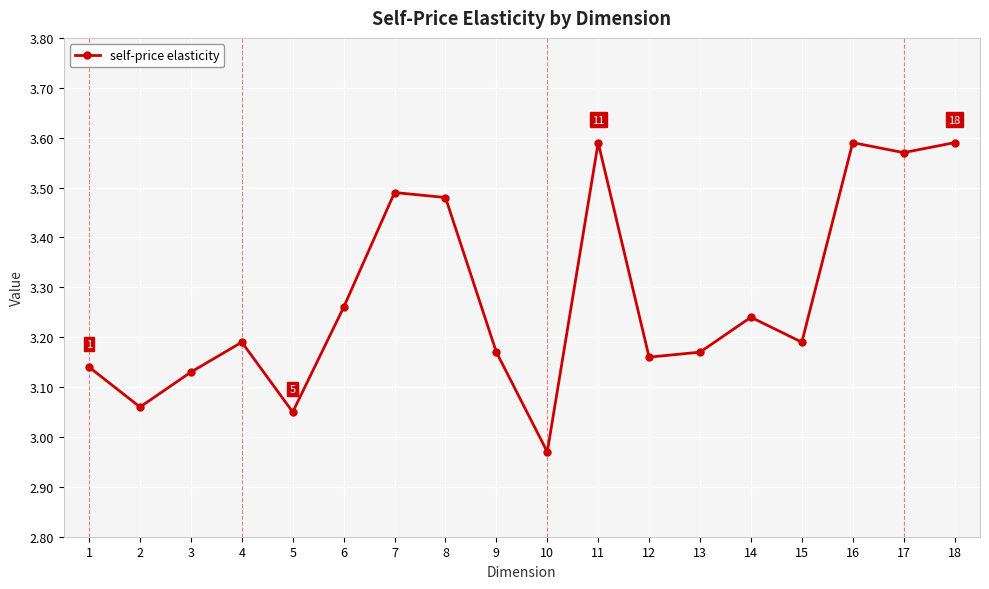

Is it true that the value at 11 is 2.2?

False